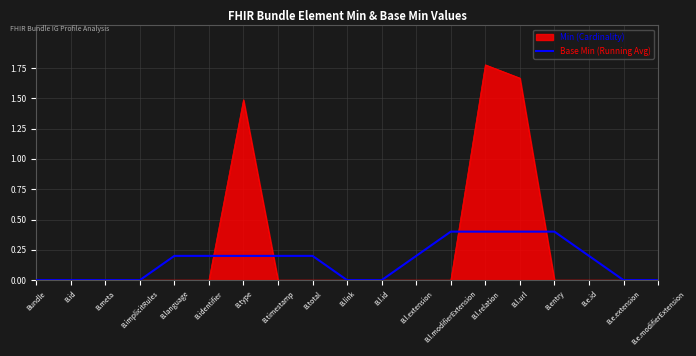

Which series has the largest total across all categories?

Min (Cardinality)